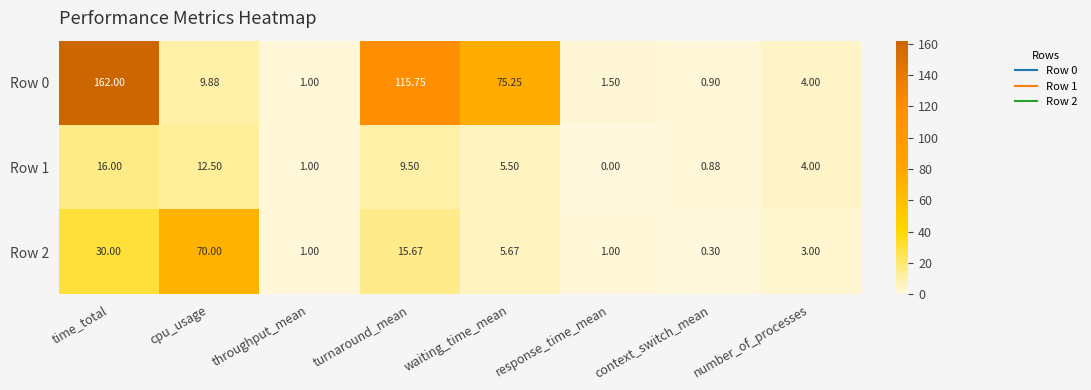

Between response_time_mean and context_switch_mean, which series saw the biggest shift?

Row 1